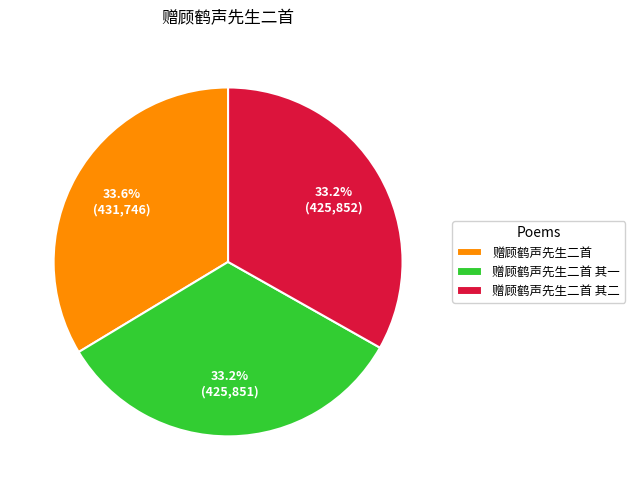

Approximately how many times larger is the value at 赠顾鹤声先生二首 其一 compared to 赠顾鹤声先生二首 其二?

1.0